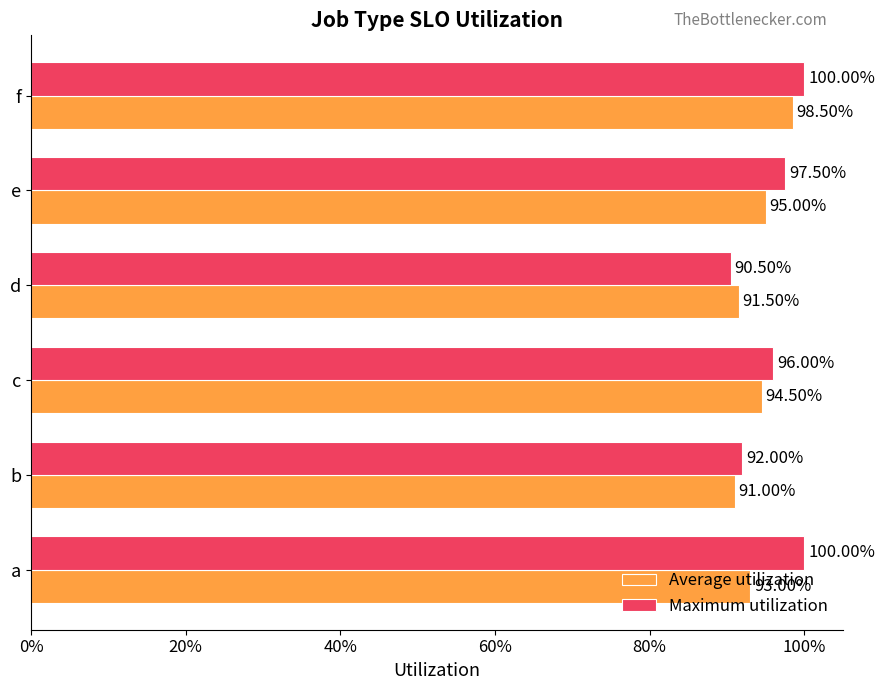

What are all the series names shown in the legend?

Average utilization, Maximum utilization